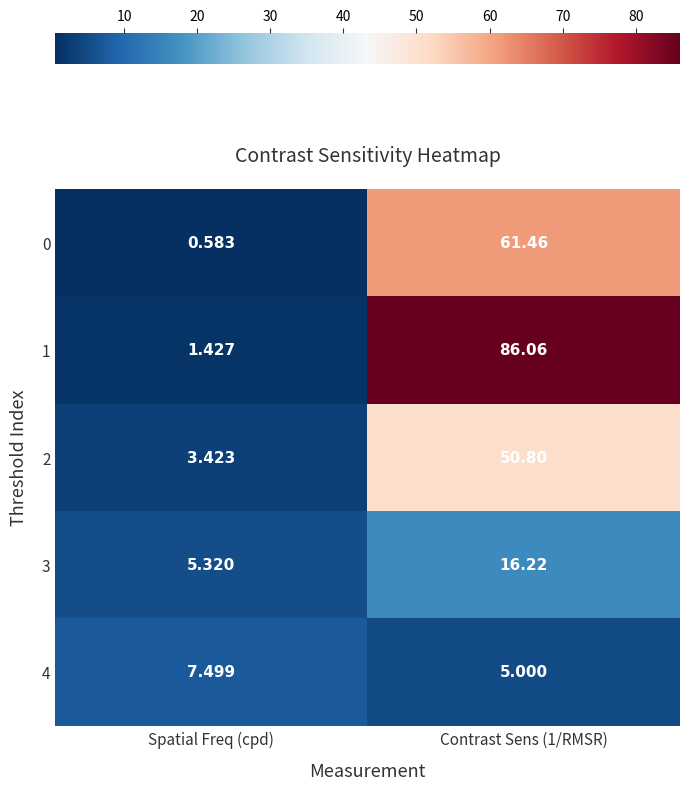

Where does the 4 series first go above 7?

Spatial Freq (cpd)